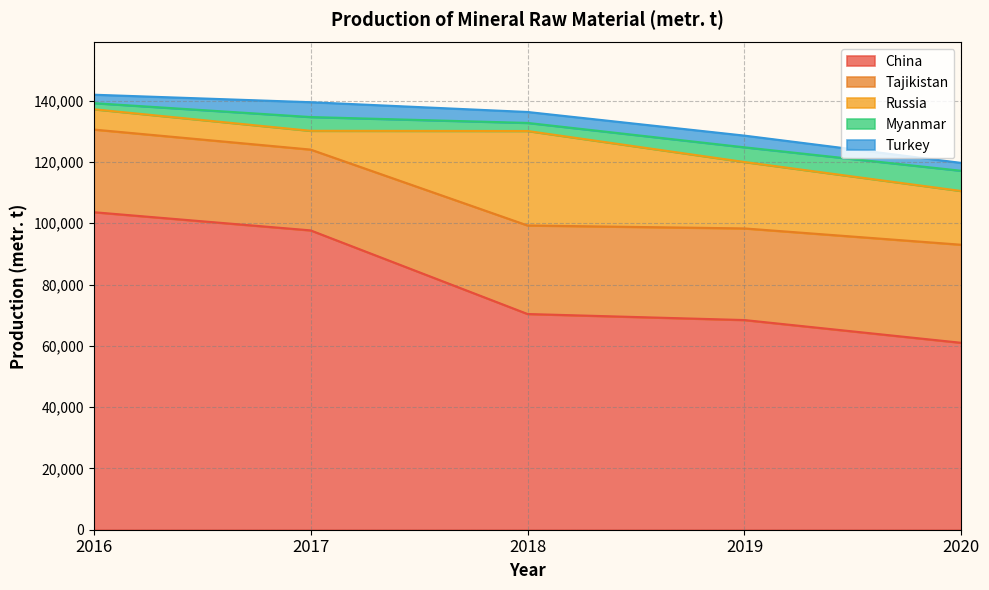

What is the spread (max minus min) of values at 2017?

93183